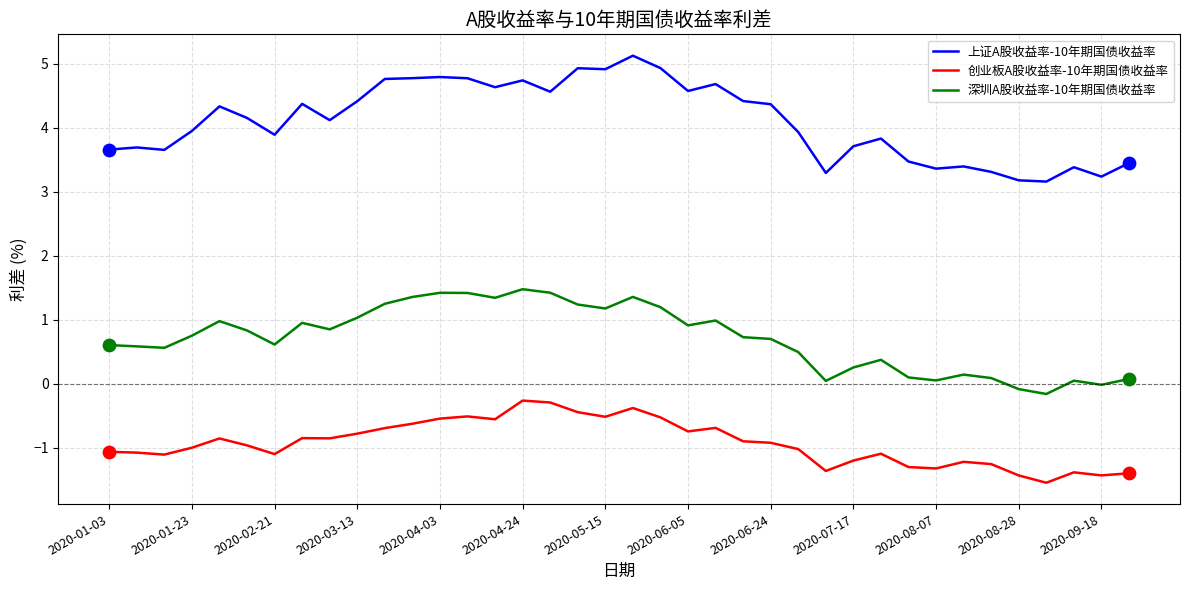

Which series has the largest total across all categories?

上证A股收益率-10年期国债收益率